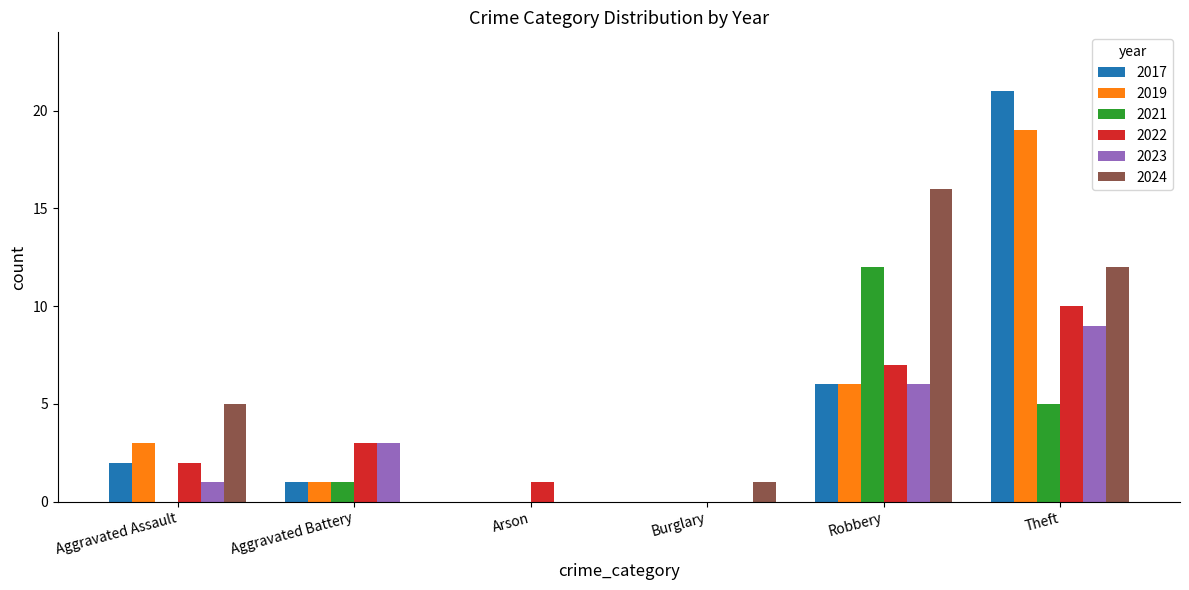

Reading left to right, transcribe all the data shown in this chart.

2017: 2	1	0	0	6	21
2019: 3	1	0	0	6	19
2021: 0	1	0	0	12	5
2022: 2	3	1	0	7	10
2023: 1	3	0	0	6	9
2024: 5	0	0	1	16	12